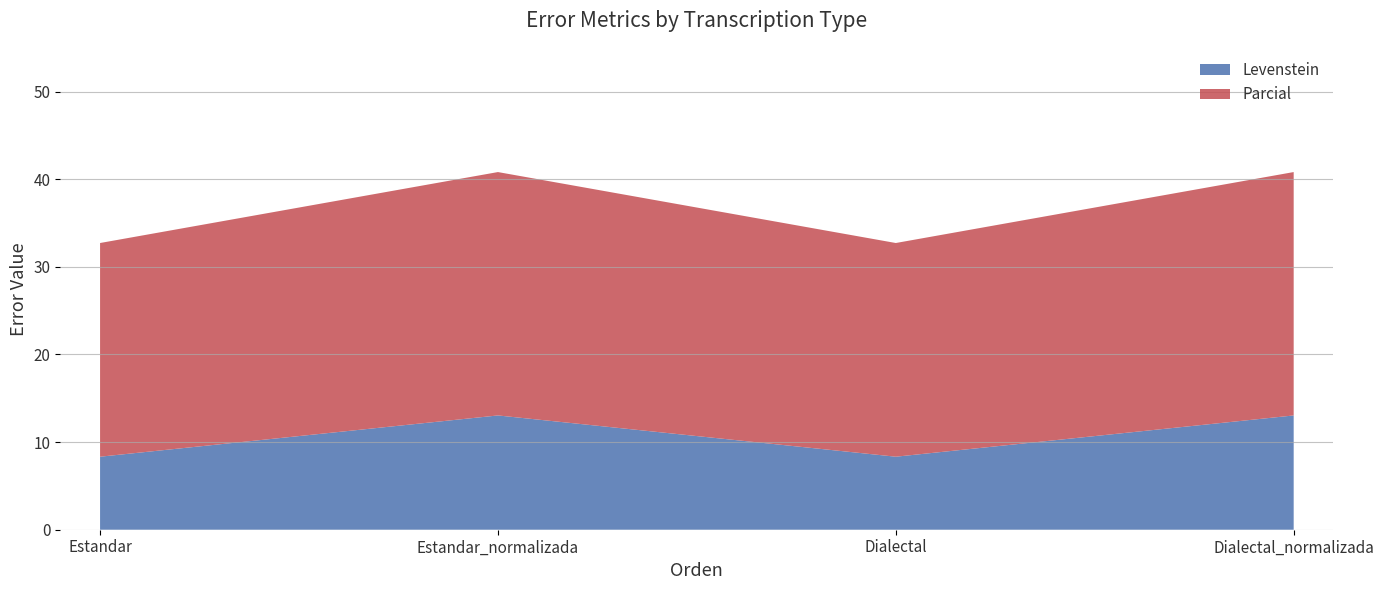

Reading left to right, what are all the values shown in this chart?

Levenstein: Estandar=8.3	Estandar_normalizada=13.0	Dialectal=8.3	Dialectal_normalizada=13.0
Parcial: Estandar=24.4	Estandar_normalizada=27.8	Dialectal=24.4	Dialectal_normalizada=27.8